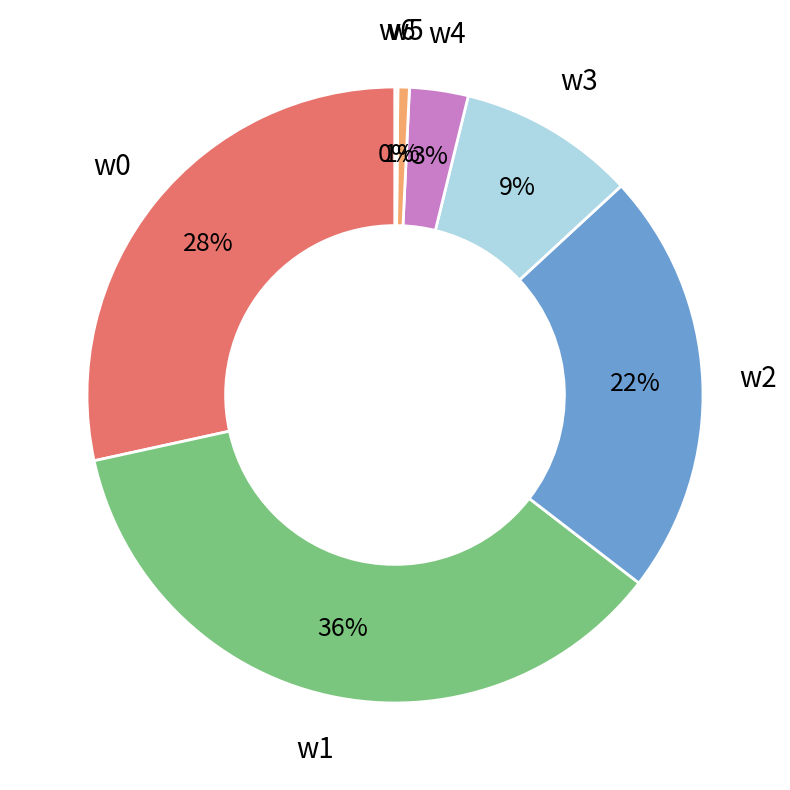

Does w2 account for over 50% of the chart?

No